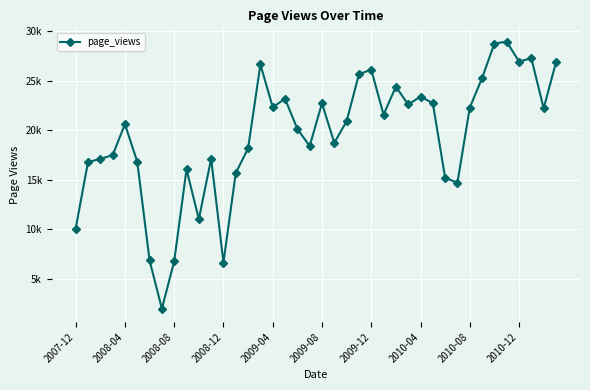

Does the chart have visible grid lines?

Yes